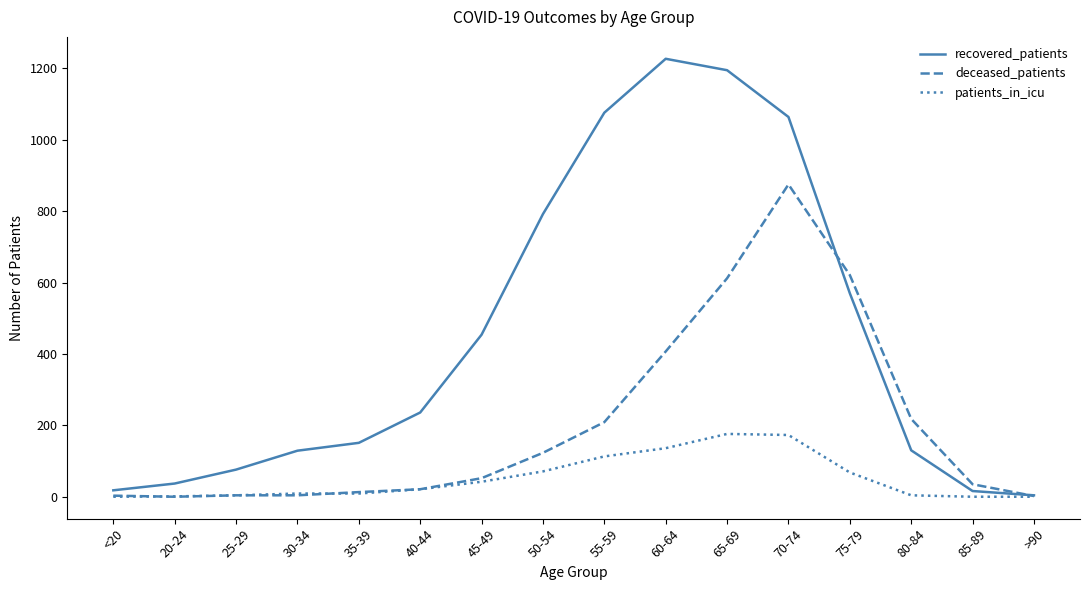

List the series in order of their overall mean, highest first.

recovered_patients, deceased_patients, patients_in_icu